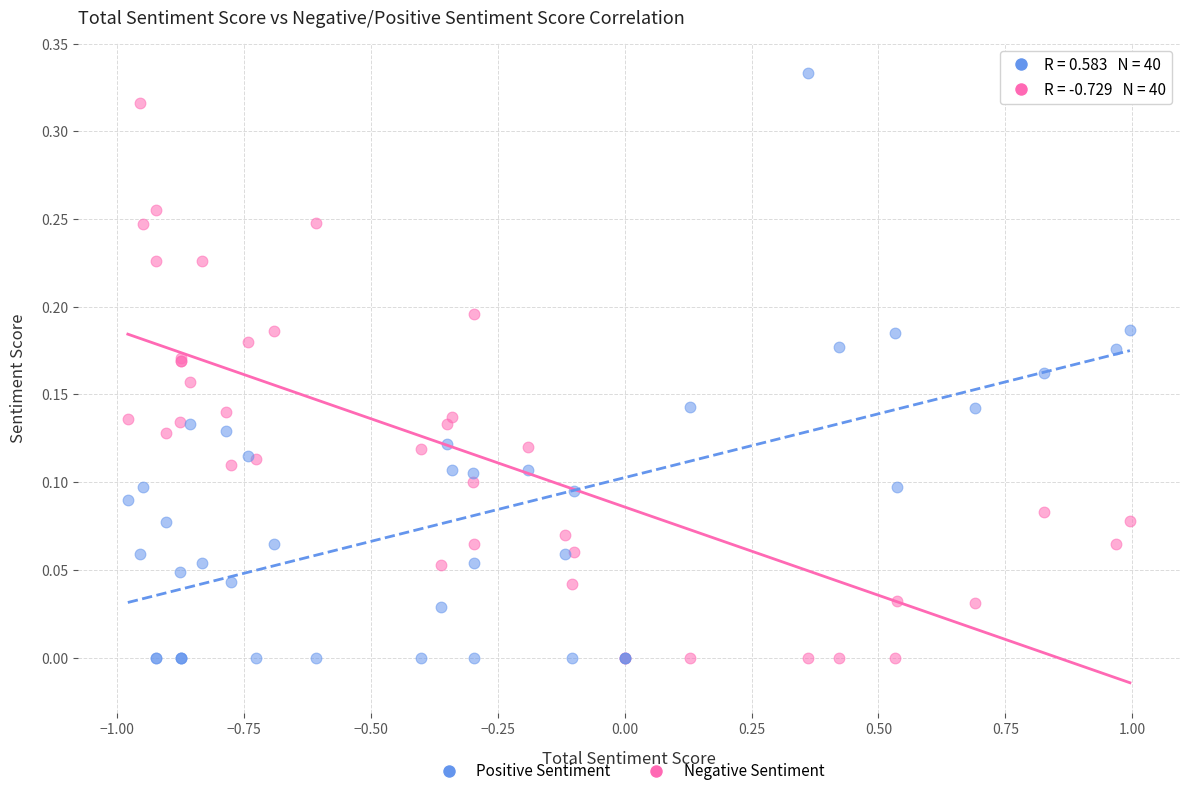

Which series has the largest Y range (max minus min)?

Positive Sentiment